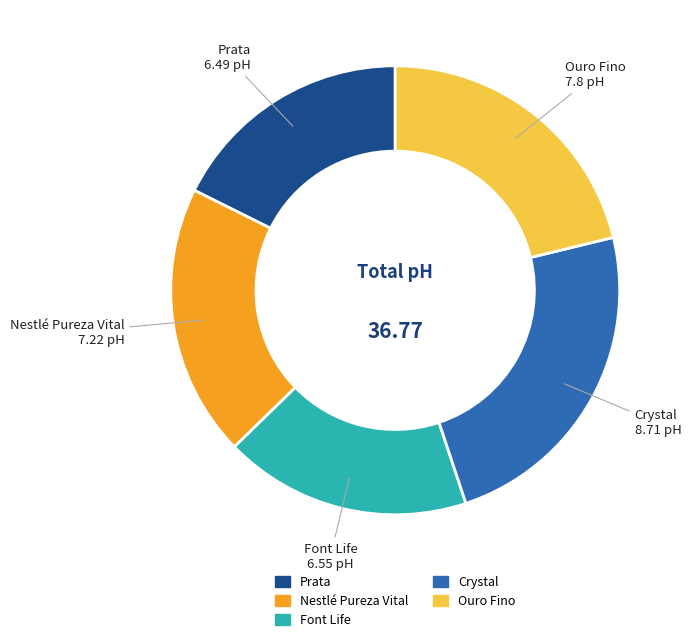

What is the ratio of the value at Crystal to the value at Font Life?

1.3